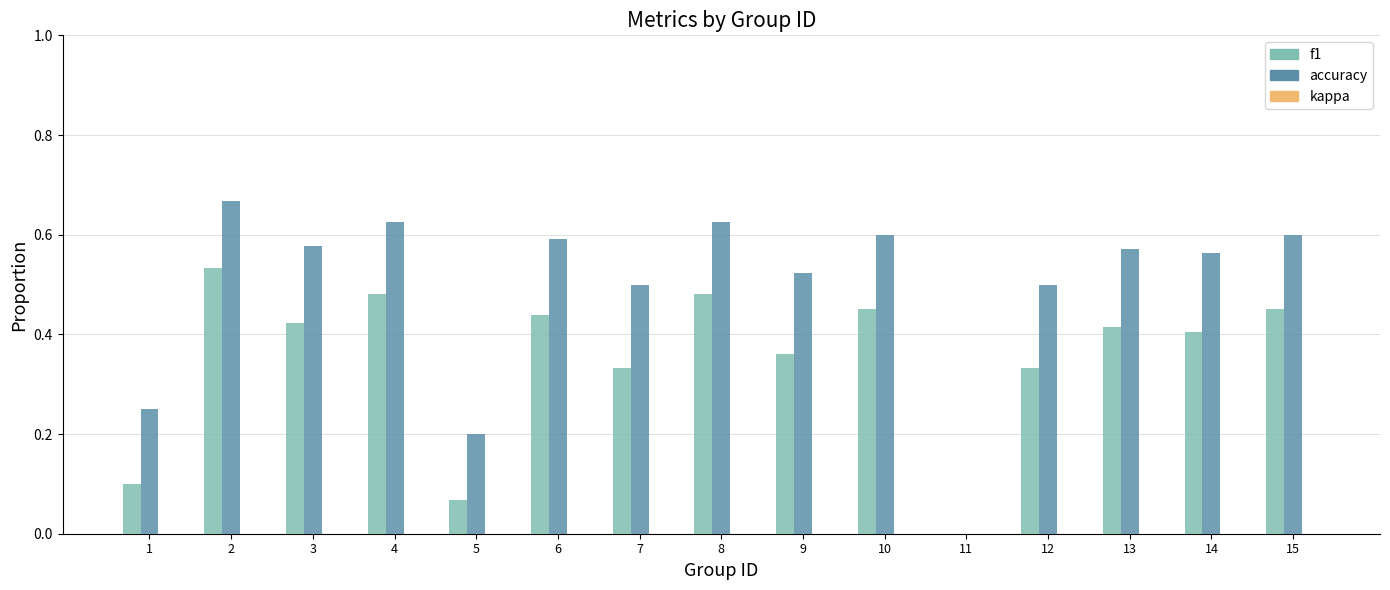

At which label does f1 reach its peak?

2